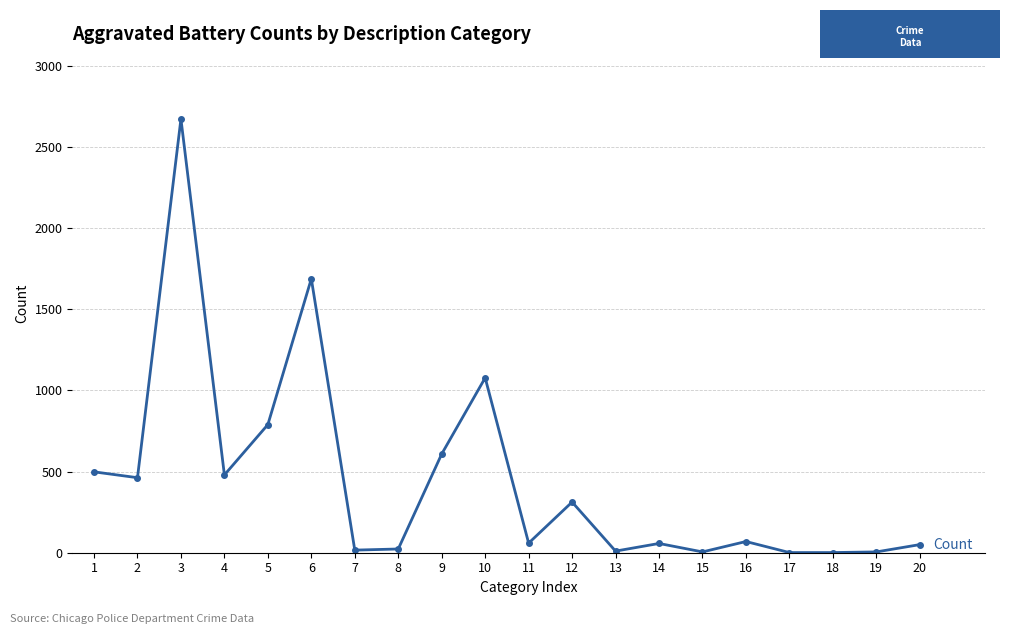

What is the value of the 10th point from the left?

1077